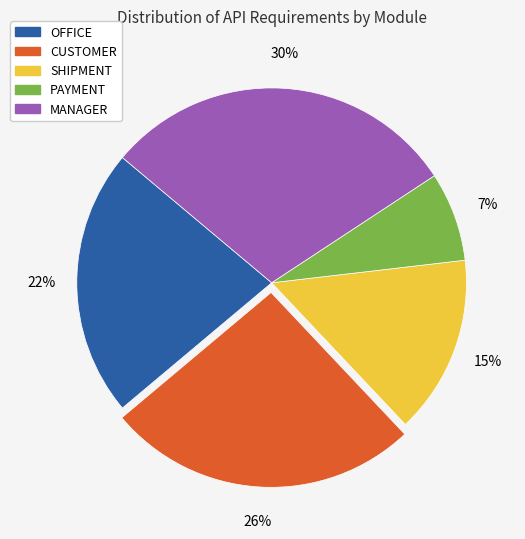

True or false: CUSTOMER accounts for 26% of the total.

True